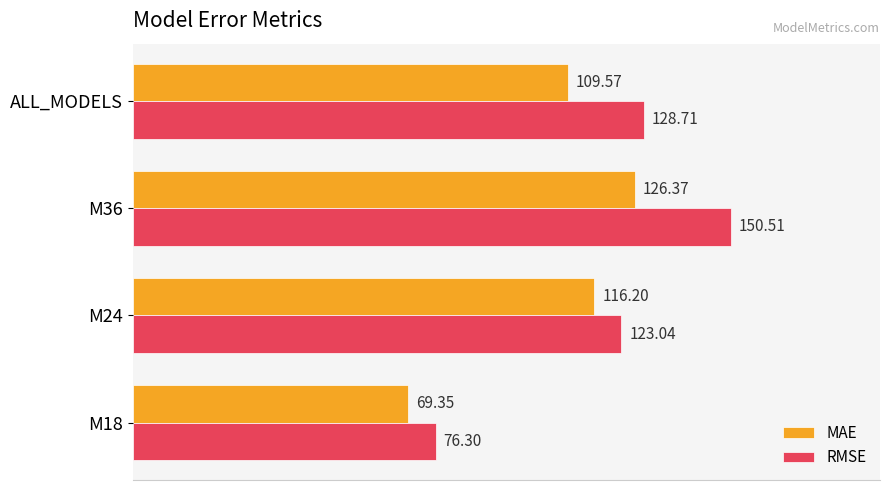

At which label is MAE closest to 97?

ALL_MODELS